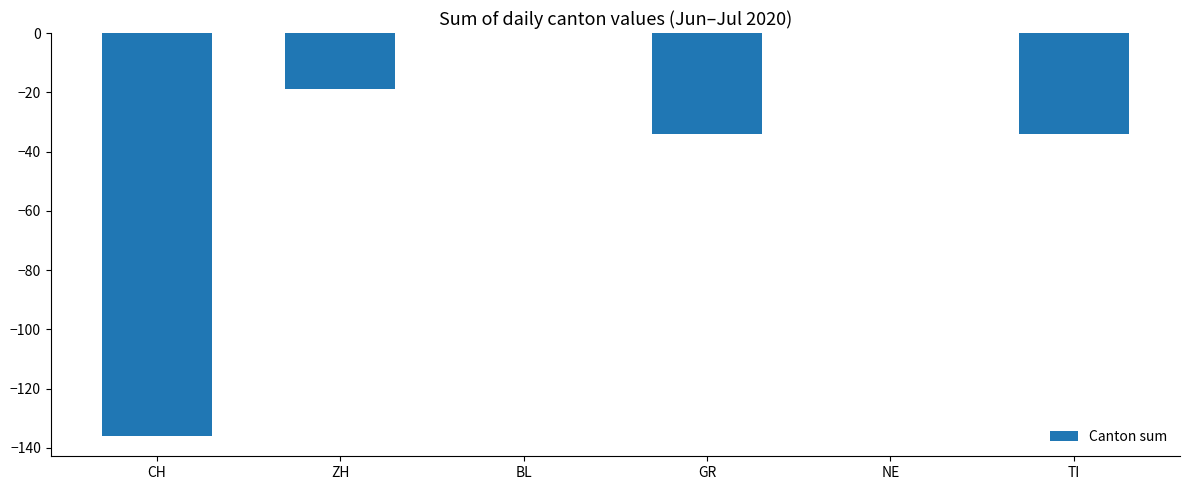

Is it true that the value at NE is 0?

True